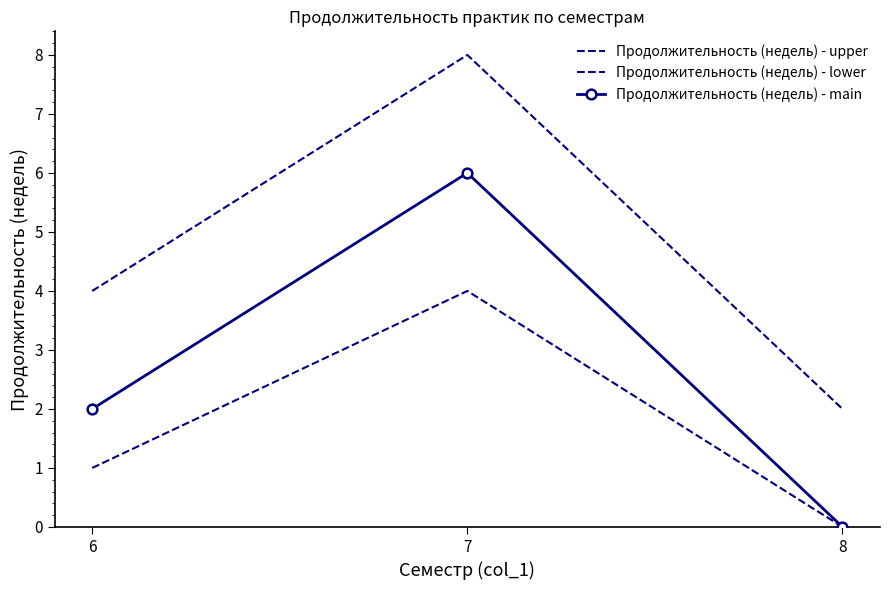

How many values in the Продолжительность (недель) - lower series are below 1?

1